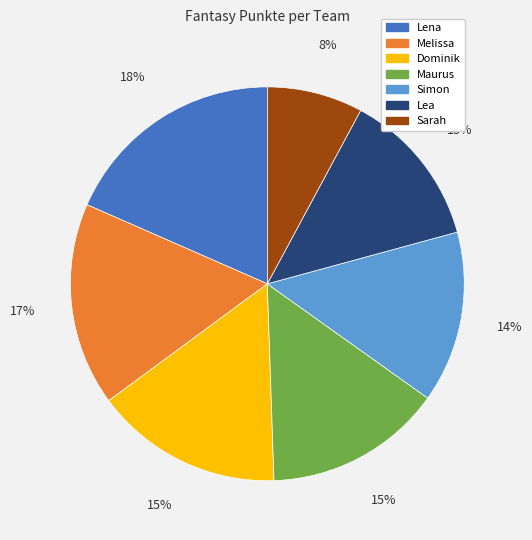

Approximately how many times larger is the value at Sarah compared to Dominik?

0.5